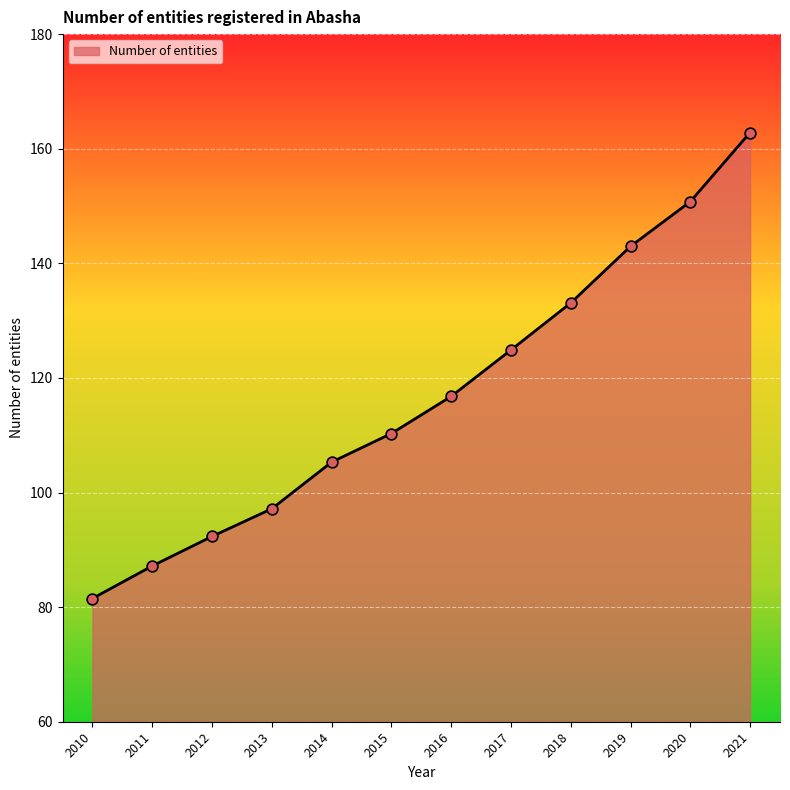

Approximately how many times larger is the value at 2016 compared to 2012?

1.3